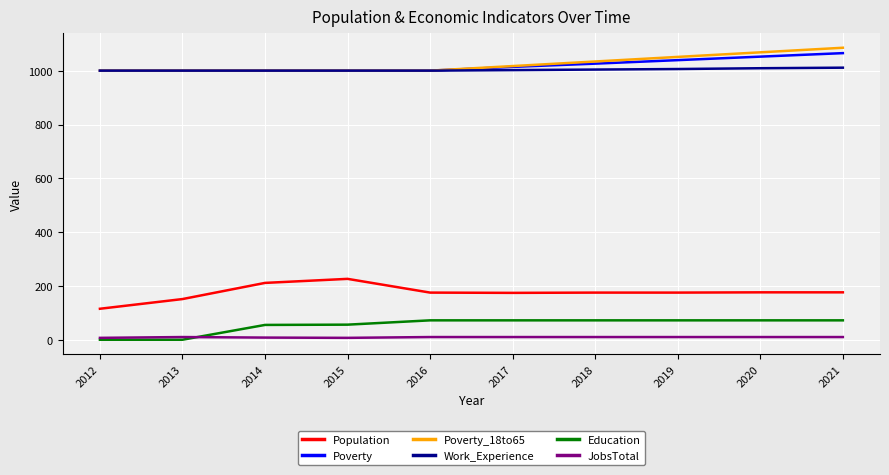

True or false: JobsTotal and Poverty intersect in this chart.

False